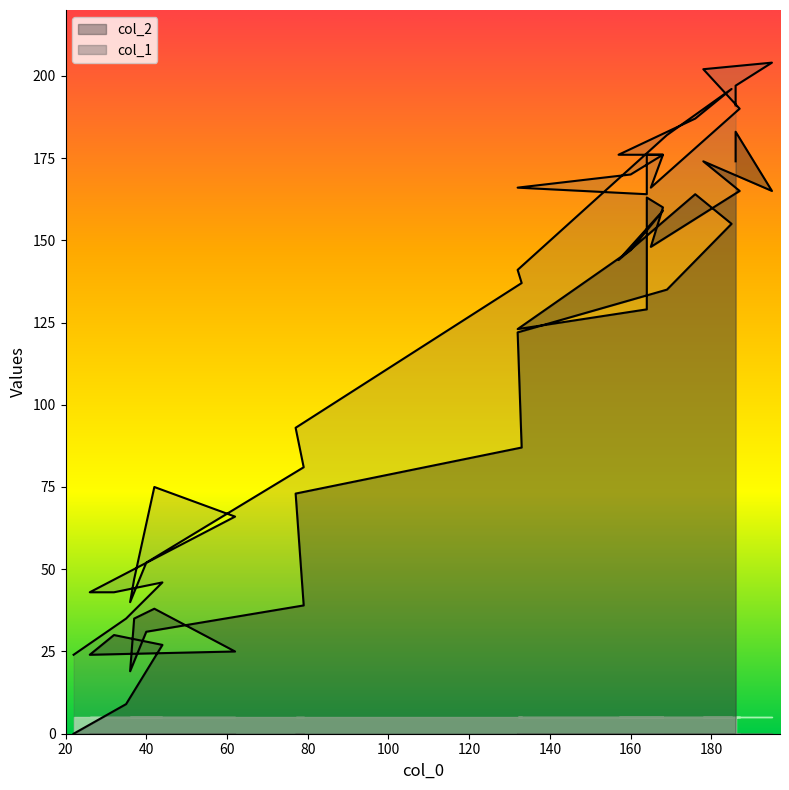

At which category is the sum across all series the highest?

186